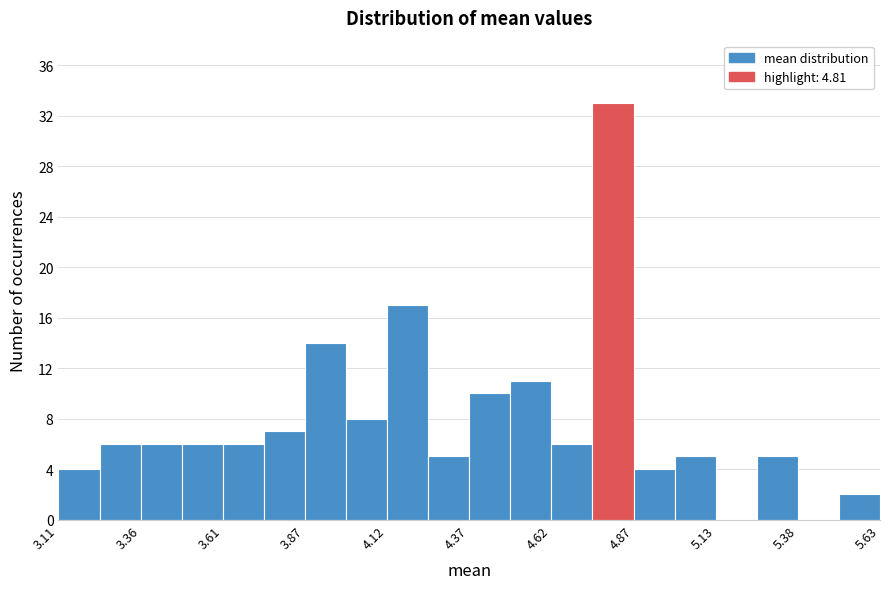

Around what value on the x-axis is the tallest bar? Give the approximate position of its centre, as read against the axis.

4.80